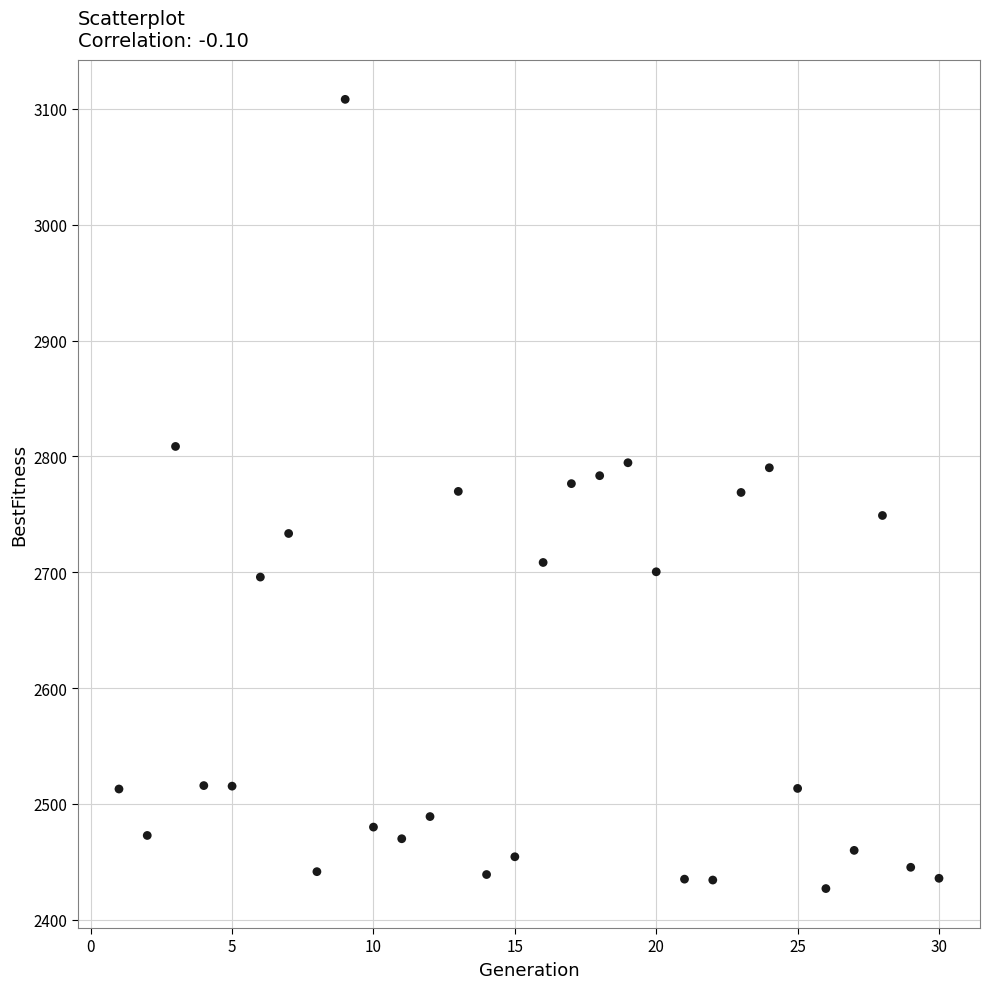

What is the range of X values (max minus min)?

29.0